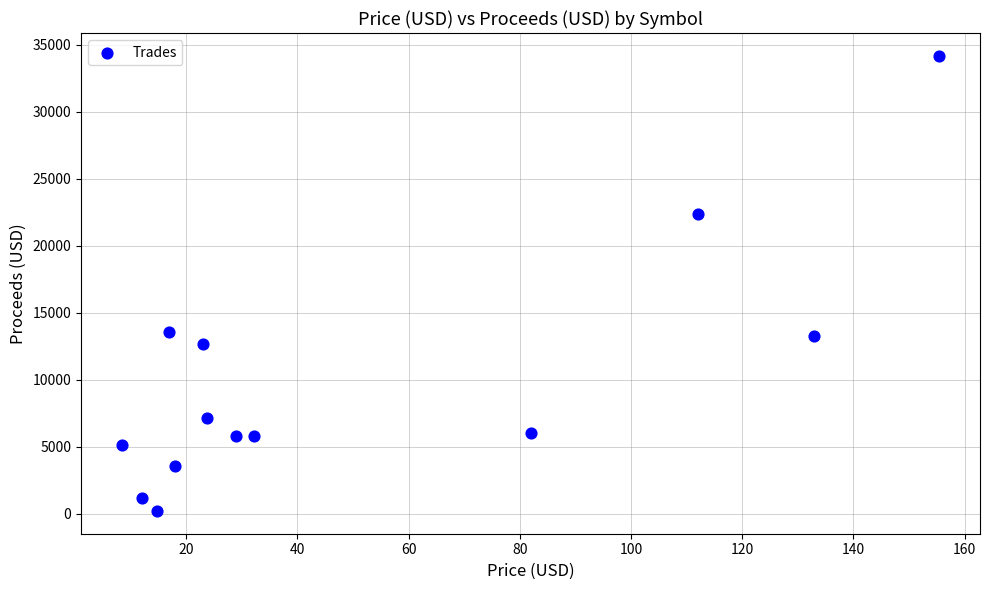

What is the range of X values (max minus min)?

147.0